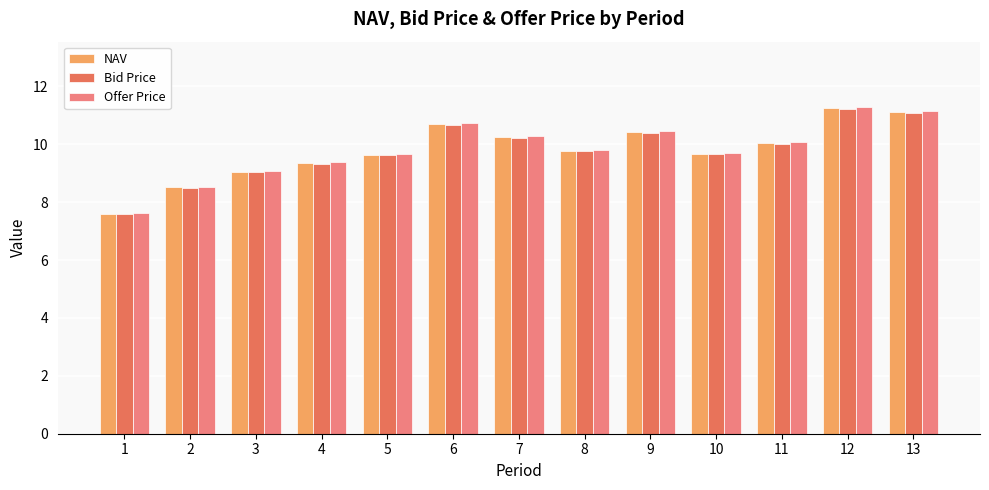

What is the value of the Offer Price bar at the 12th from the left?

11.3